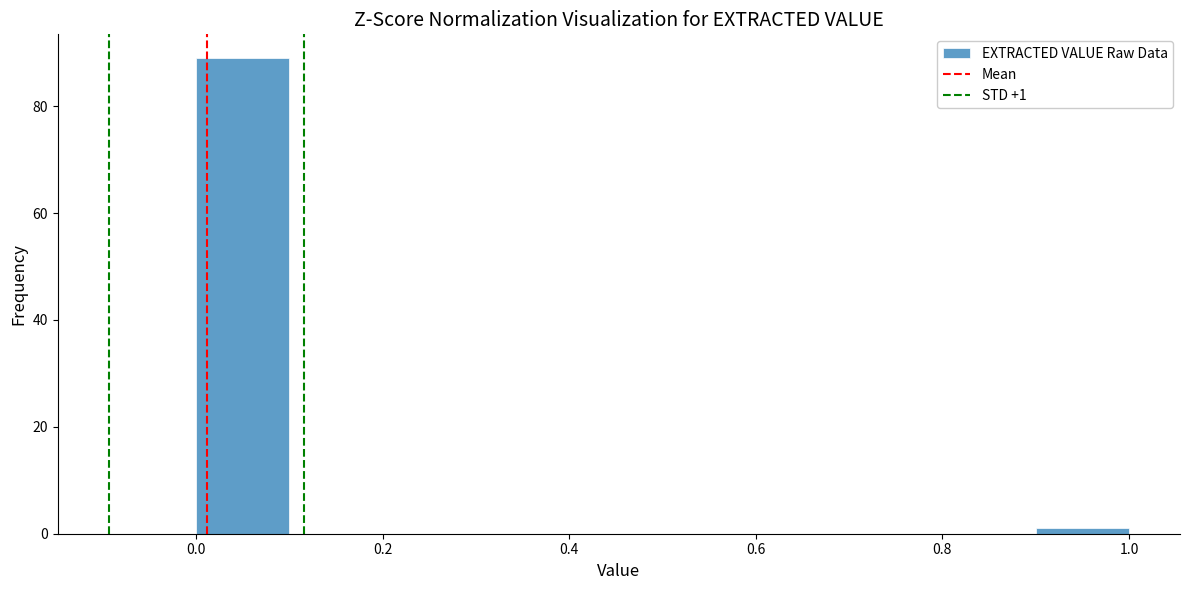

Over which range of the x-axis is the bar tallest?

0.0 to 0.1